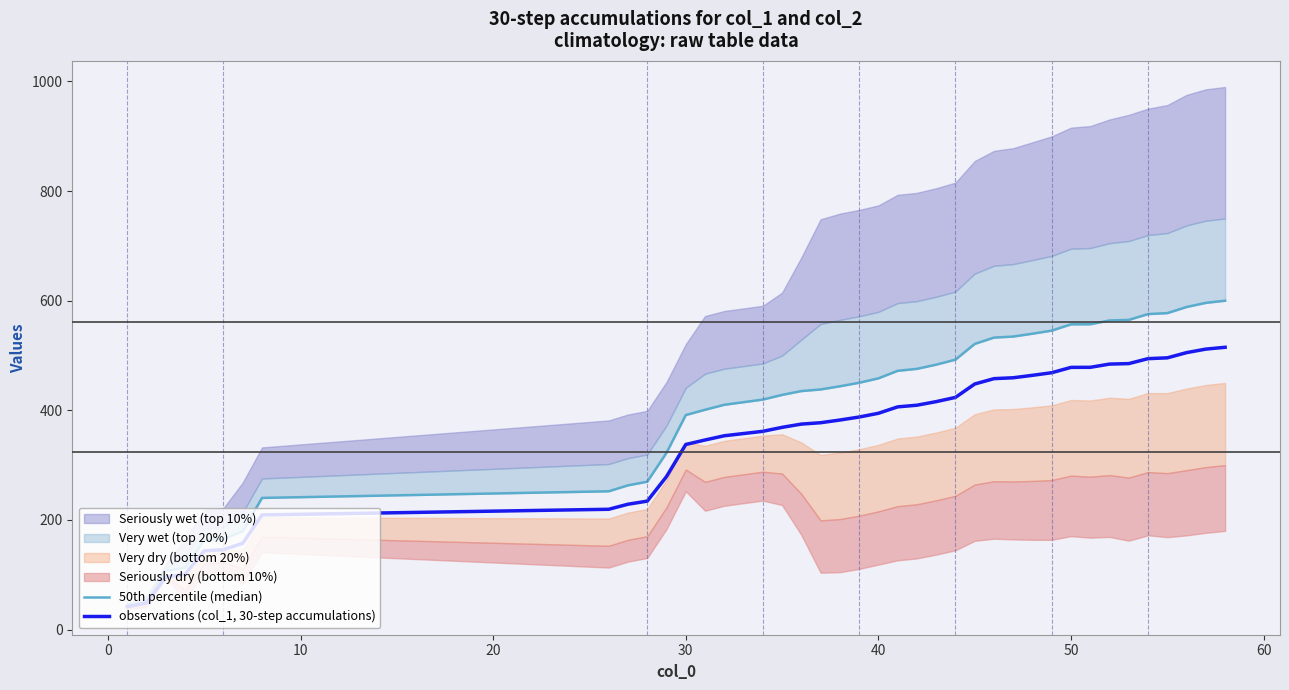

Is it true that observations (col_1, 30-step accumulations) equals 337.7 at 30?

True